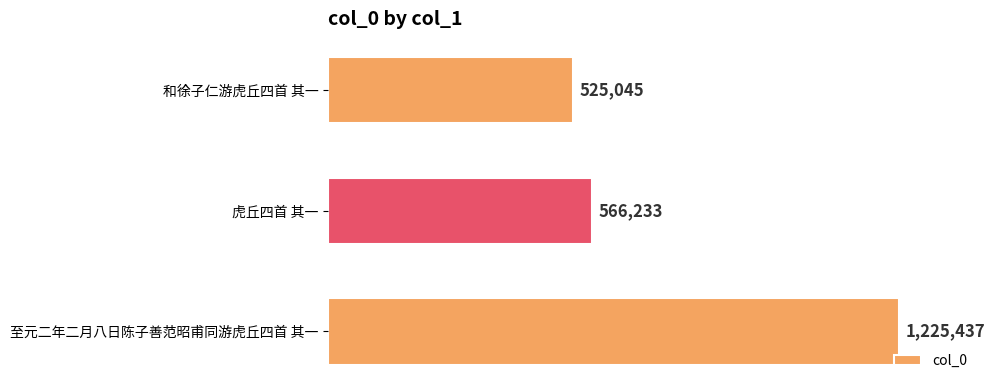

Does the chart contain any negative values?

No